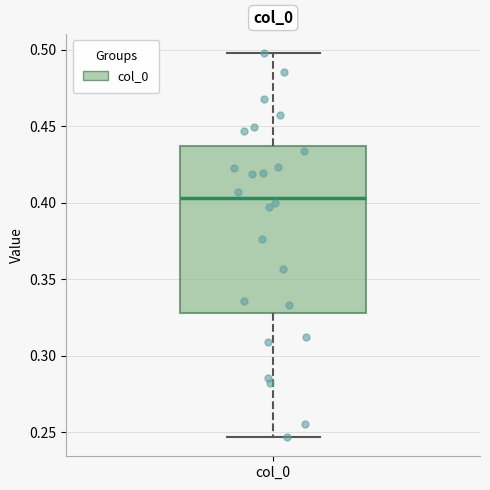

Read this box plot against the y-axis: the position of the median line, the range covered by the box, and the ends of both whiskers. The values are not printed on the chart, so give them approximately, as read against the axis.

median 0.405, box 0.330 to 0.435, whiskers 0.245 to 0.500